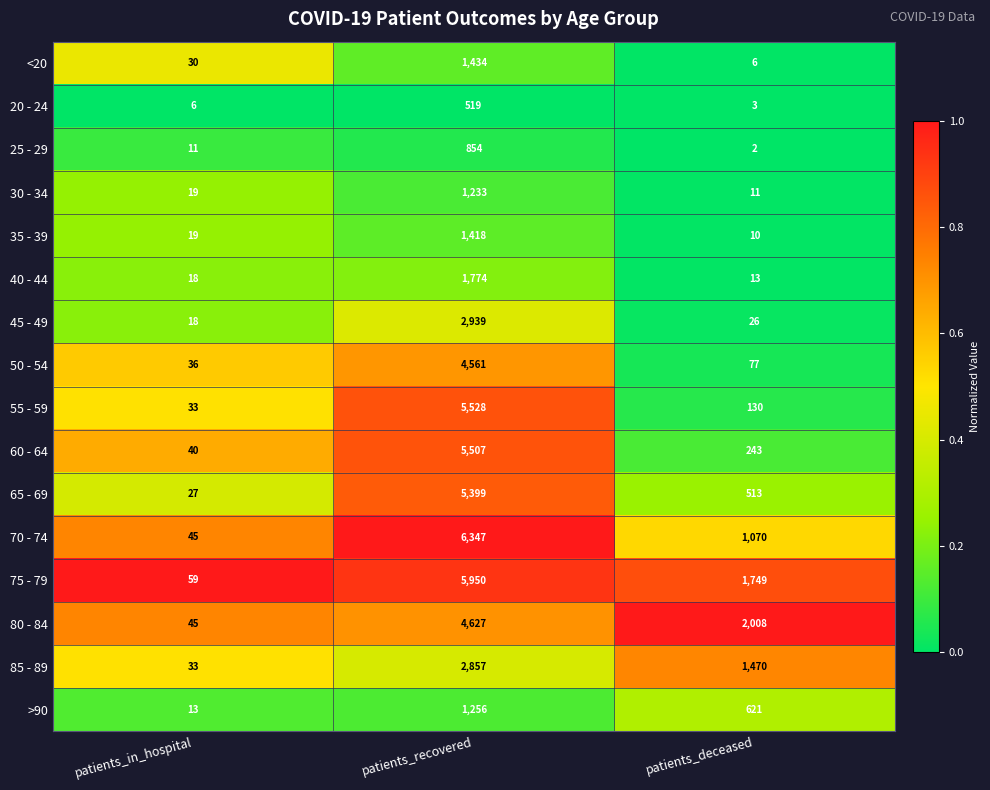

True or false: 85 - 89 has a value of 2857 at patients_recovered.

True